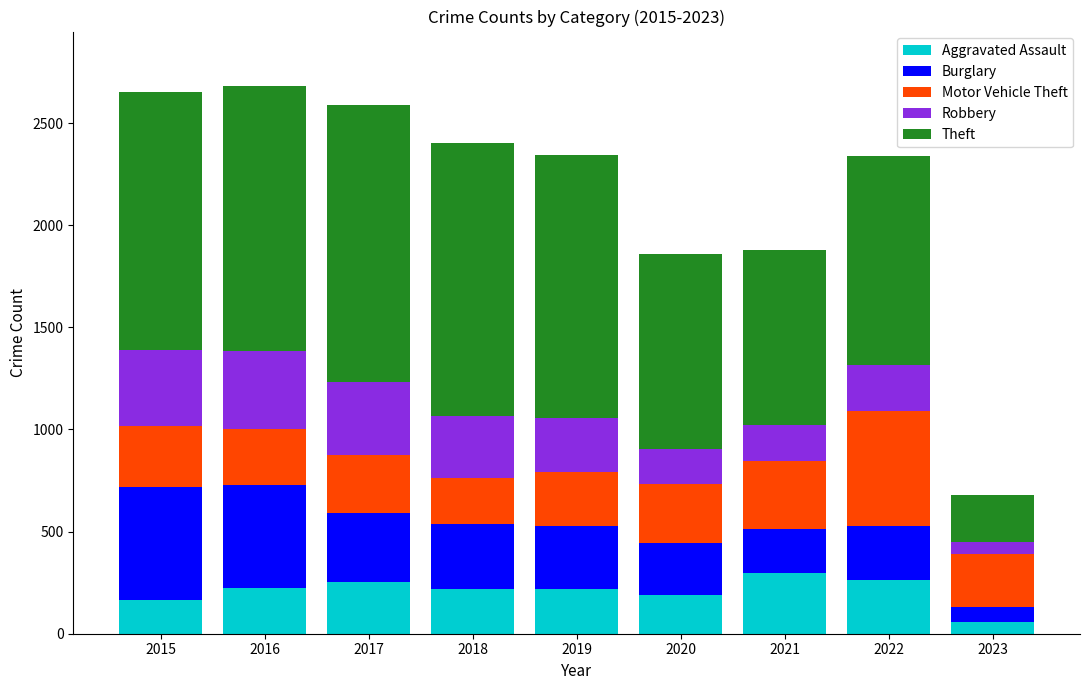

What are all the series names shown in the legend?

Aggravated Assault, Burglary, Motor Vehicle Theft, Robbery, Theft